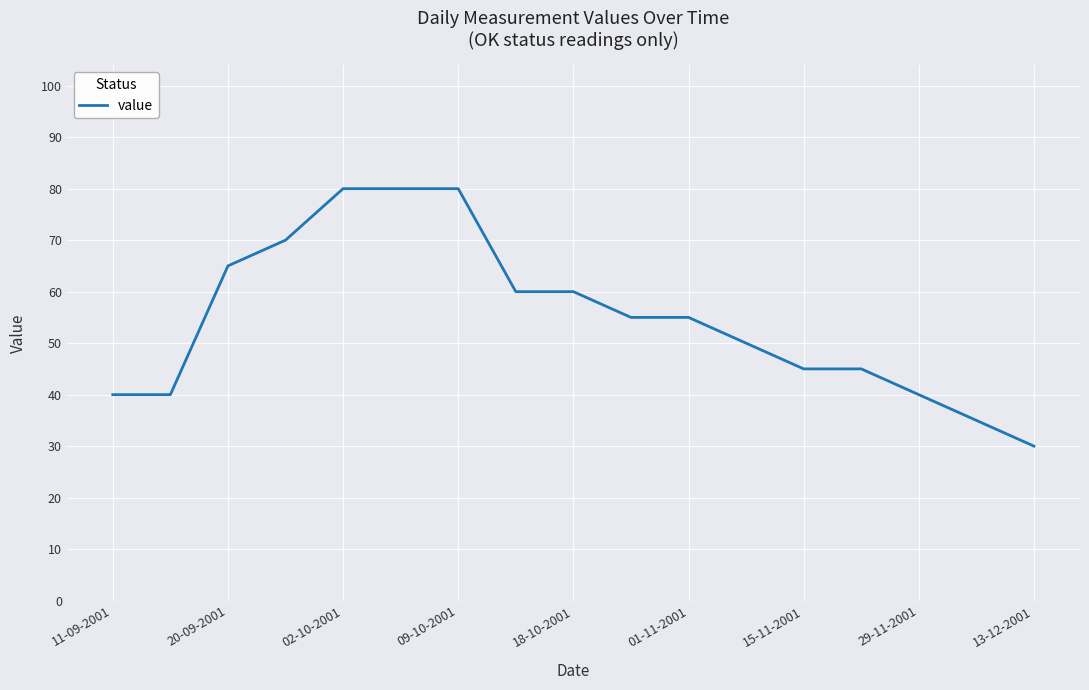

What is the minimum value shown in the chart?

30